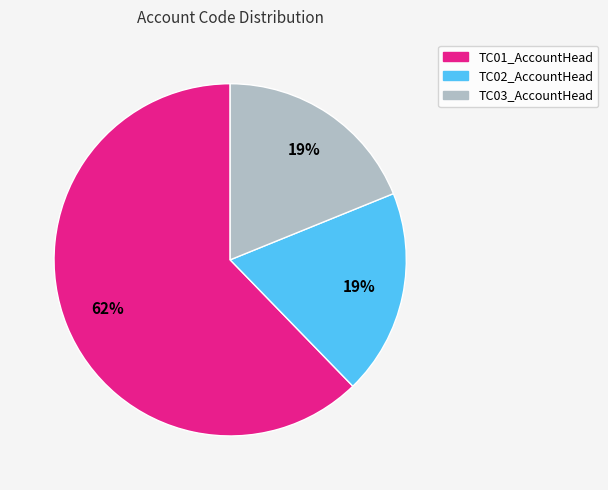

Which slice is the largest?

TC01_AccountHead